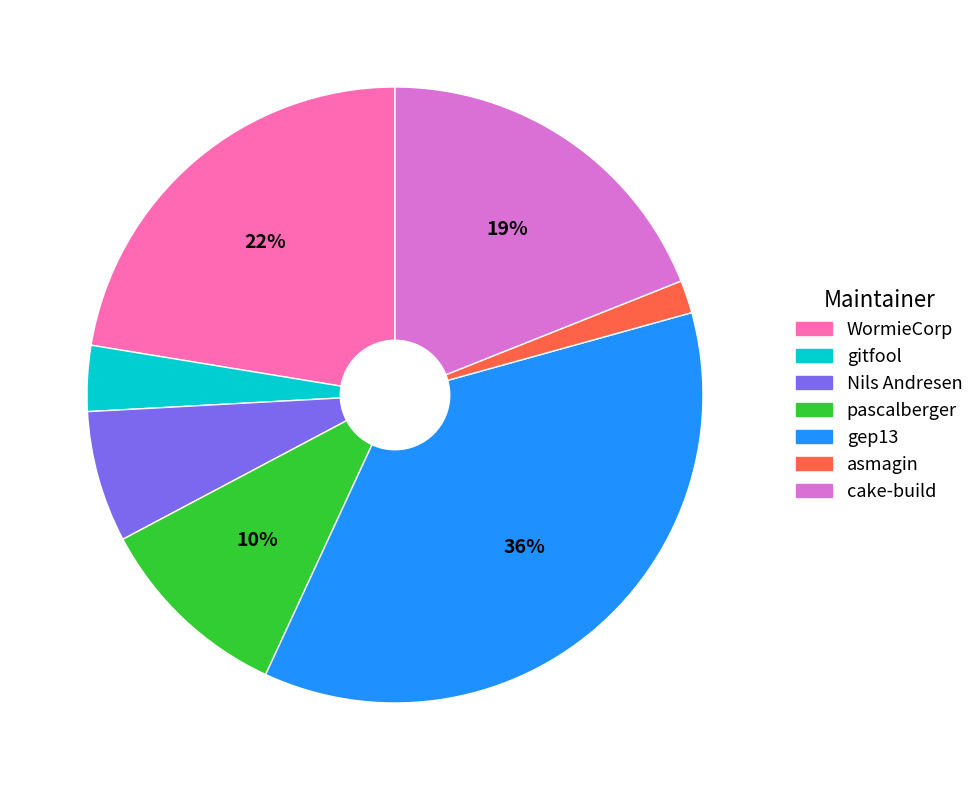

Which slice is the smallest?

asmagin